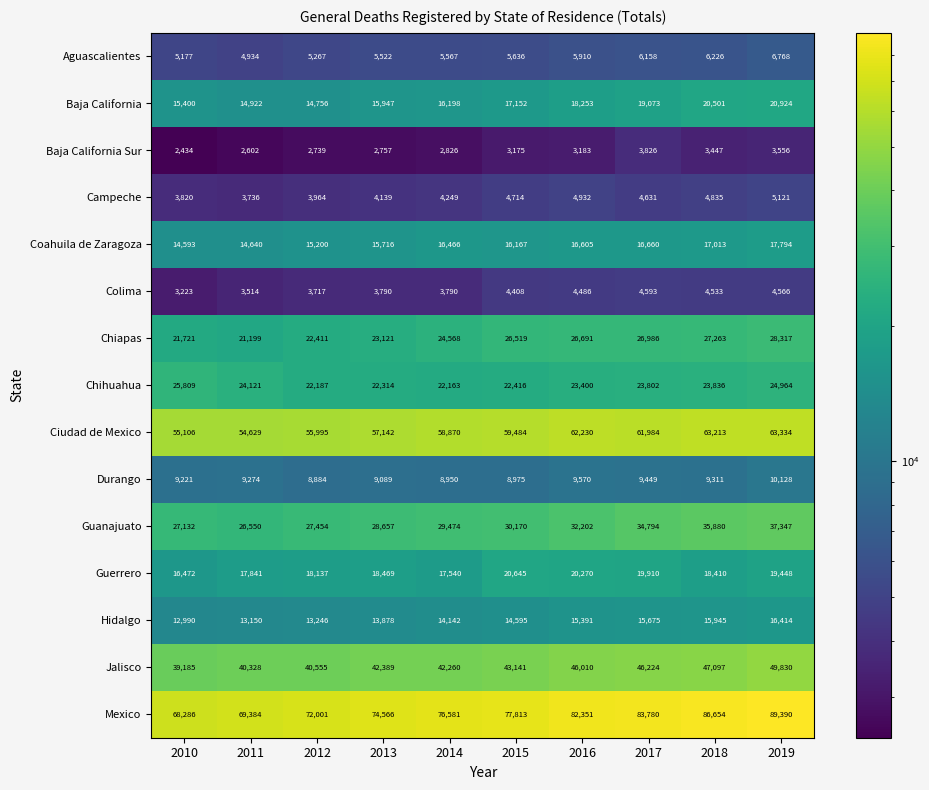

Which series has the largest range (max minus min)?

Mexico